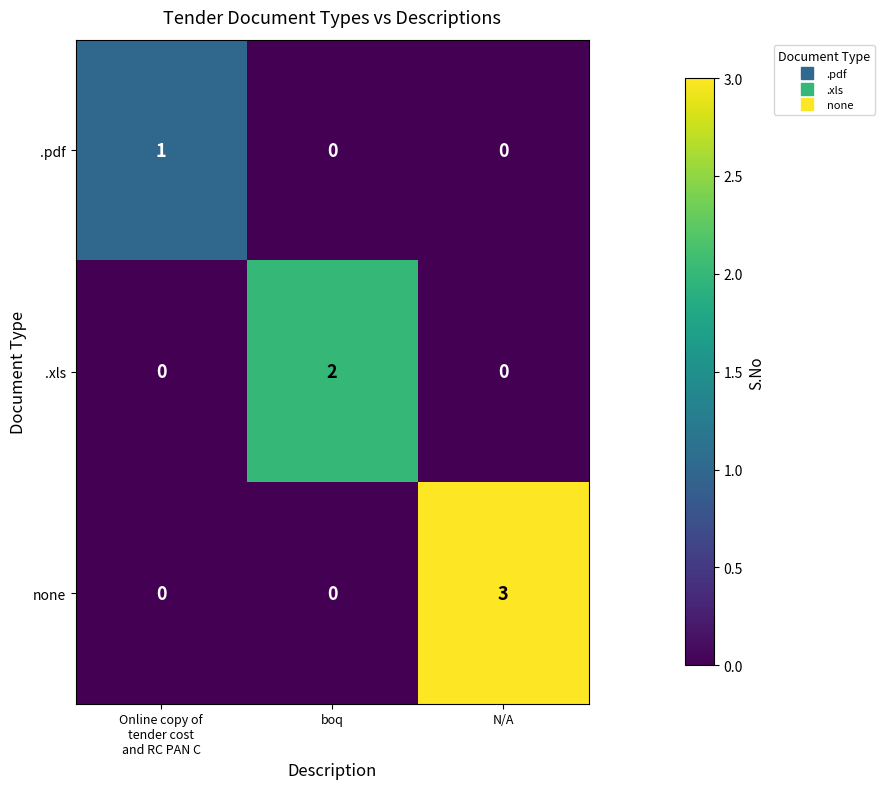

List the series in order of their overall mean, highest first.

none, .xls, .pdf